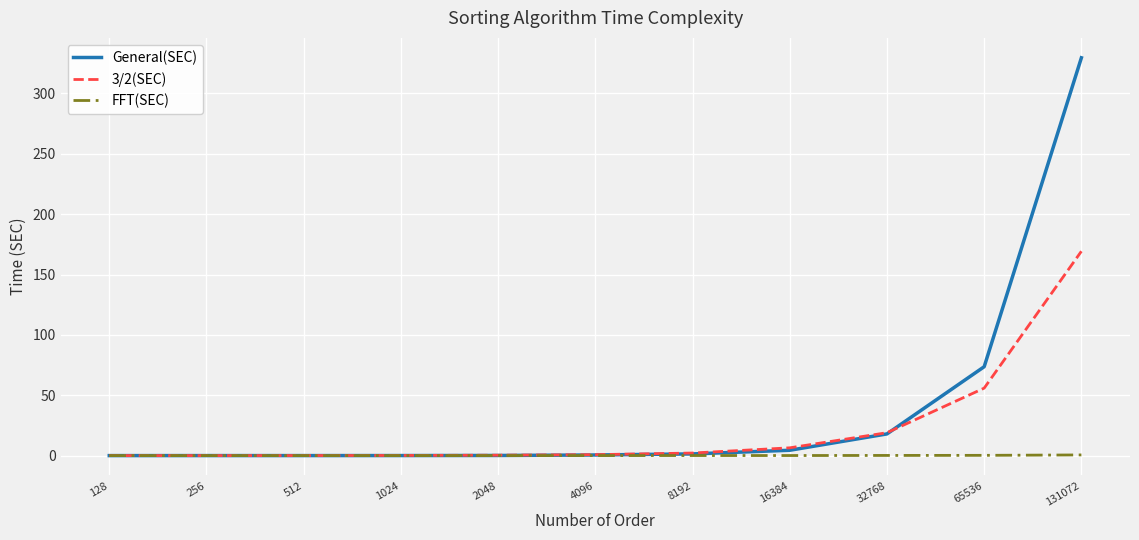

Which series has the largest total across all categories?

General(SEC)